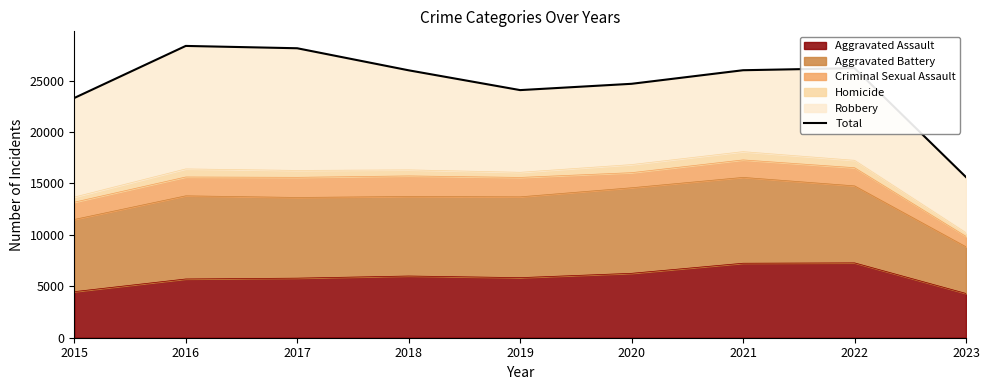

What is the difference between the values at 2022 and 2017?

1933